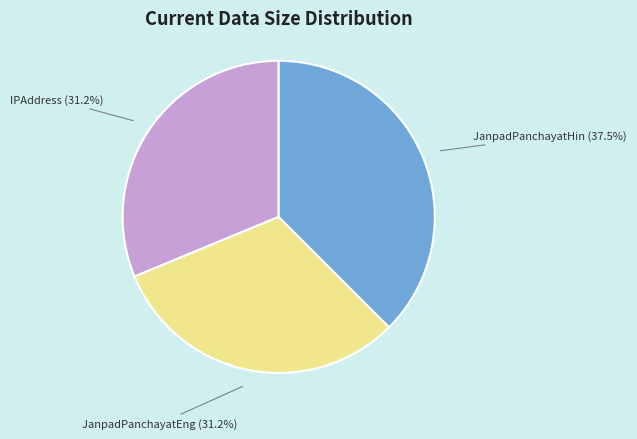

Does any single category account for the majority?

No